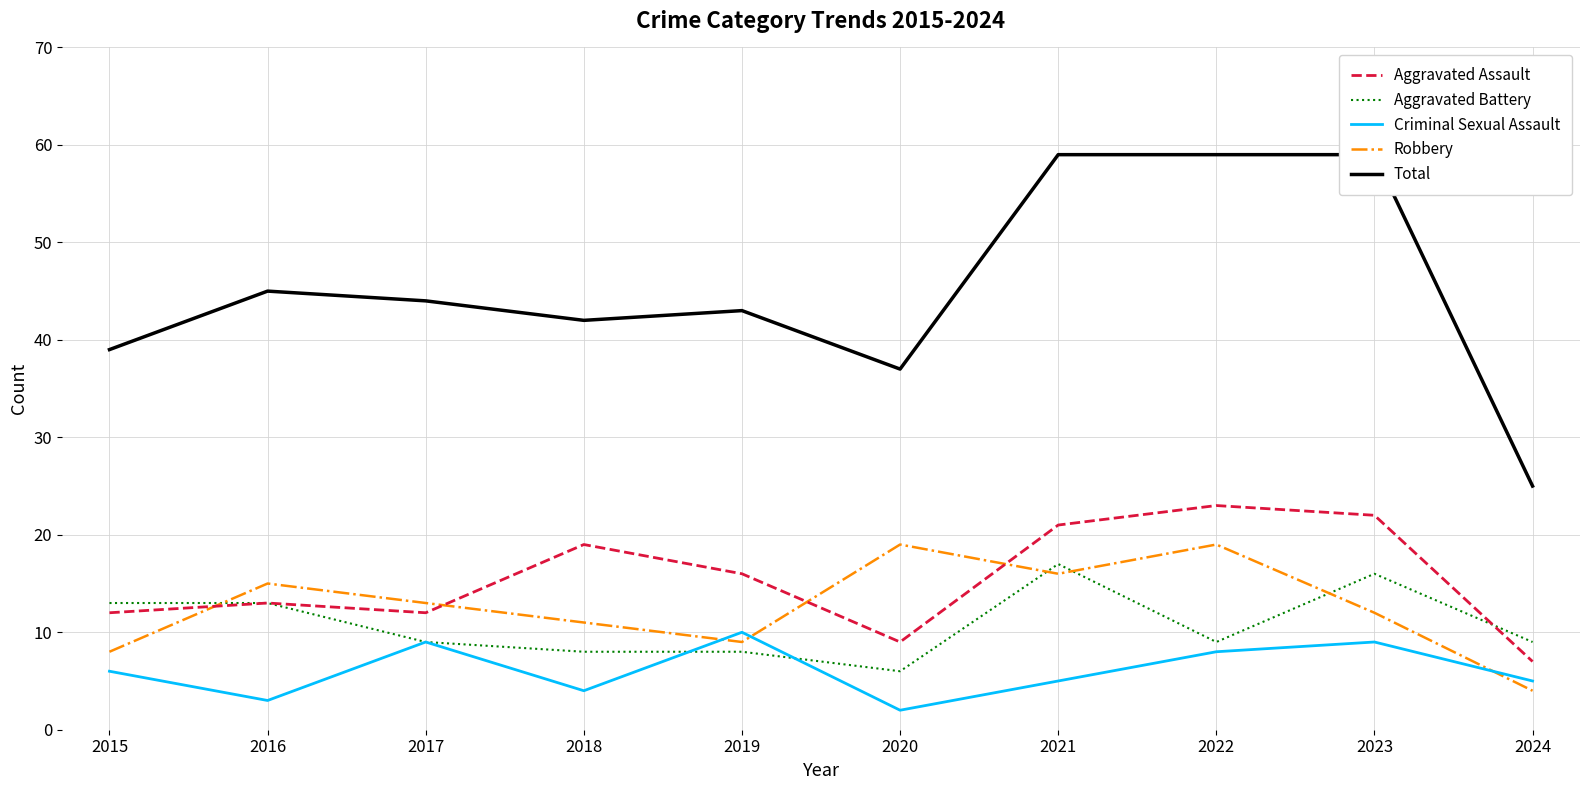

Reading left to right, list all the values displayed in this chart.

Aggravated Assault: 2015=12	2016=13	2017=12	2018=19	2019=16	2020=9	2021=21	2022=23	2023=22	2024=7
Aggravated Battery: 2015=13	2016=13	2017=9	2018=8	2019=8	2020=6	2021=17	2022=9	2023=16	2024=9
Criminal Sexual Assault: 2015=6	2016=3	2017=9	2018=4	2019=10	2020=2	2021=5	2022=8	2023=9	2024=5
Robbery: 2015=8	2016=15	2017=13	2018=11	2019=9	2020=19	2021=16	2022=19	2023=12	2024=4
Total: 2015=39	2016=45	2017=44	2018=42	2019=43	2020=37	2021=59	2022=59	2023=59	2024=25